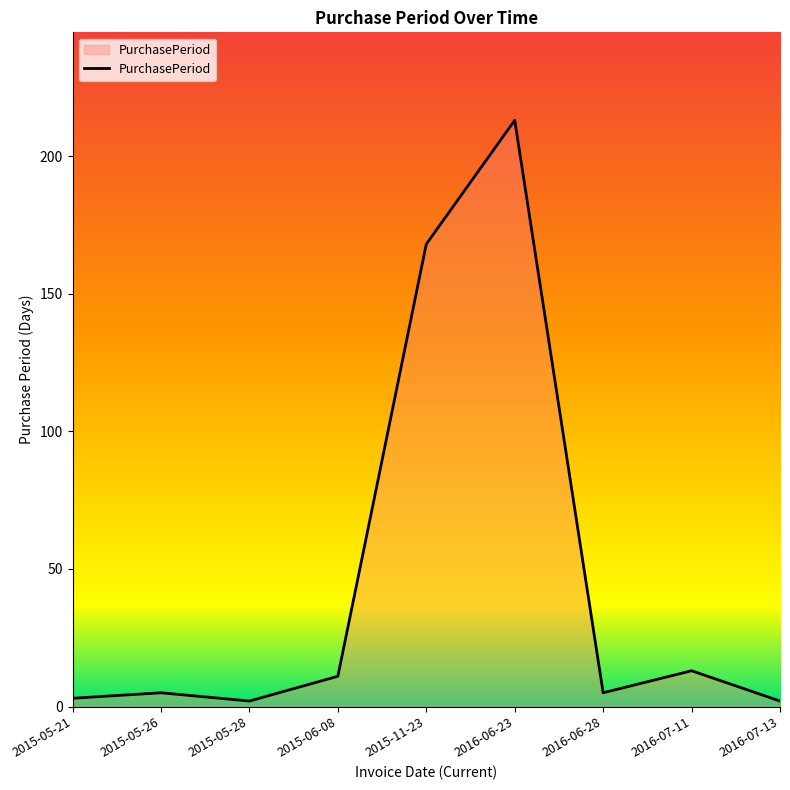

How many distinct data groups are displayed?

1